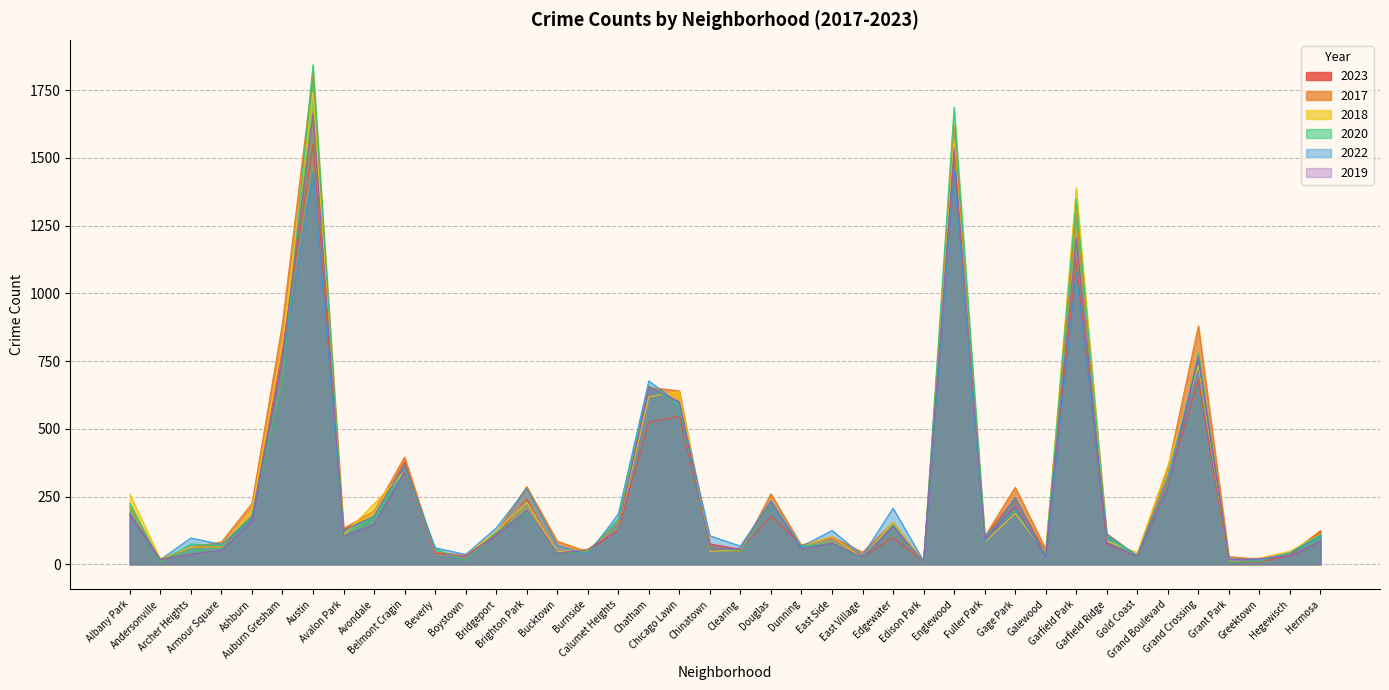

List the labels in order of 2023 value, largest first.

Austin, Englewood, Garfield Park, Auburn Gresham, Grand Crossing, Chicago Lawn, Chatham, Belmont Cragin, Grand Boulevard, Gage Park, Brighton Park, Albany Park, Douglas, Ashburn, Avondale, Avalon Park, Calumet Heights, Hermosa, Bridgeport, Fuller Park, Edgewater, East Side, Garfield Ridge, Chinatown, Dunning, Armour Square, Archer Heights, Clearing, Burnside, Beverly, Galewood, Bucktown, Hegewisch, Boystown, Gold Coast, East Village, Andersonville, Edison Park, Greektown, Grant Park